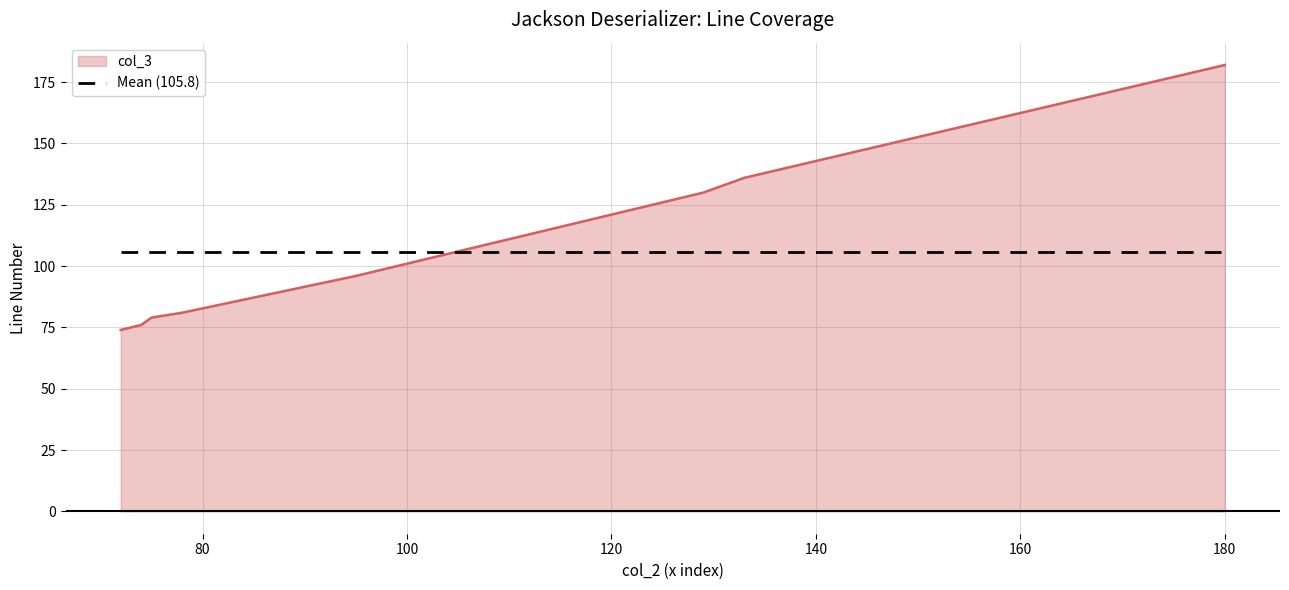

How many distinct data groups are displayed?

2